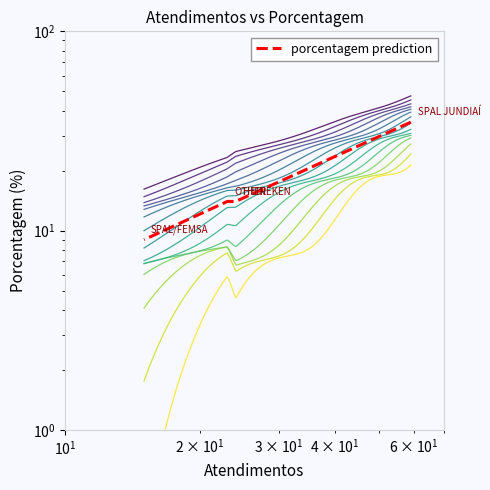

Is it true that the value at $\mathdefault{10^{3}}$ is 14?

False